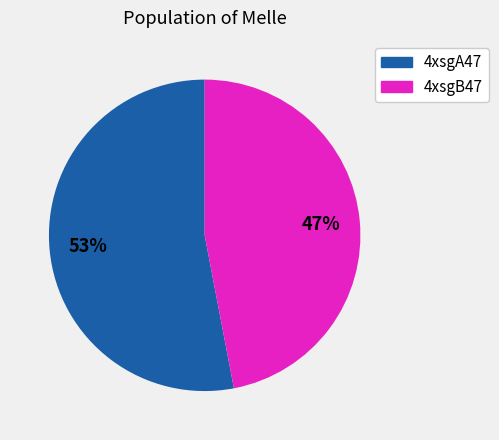

True or false: 4xsgB47 accounts for 47% of the total.

True